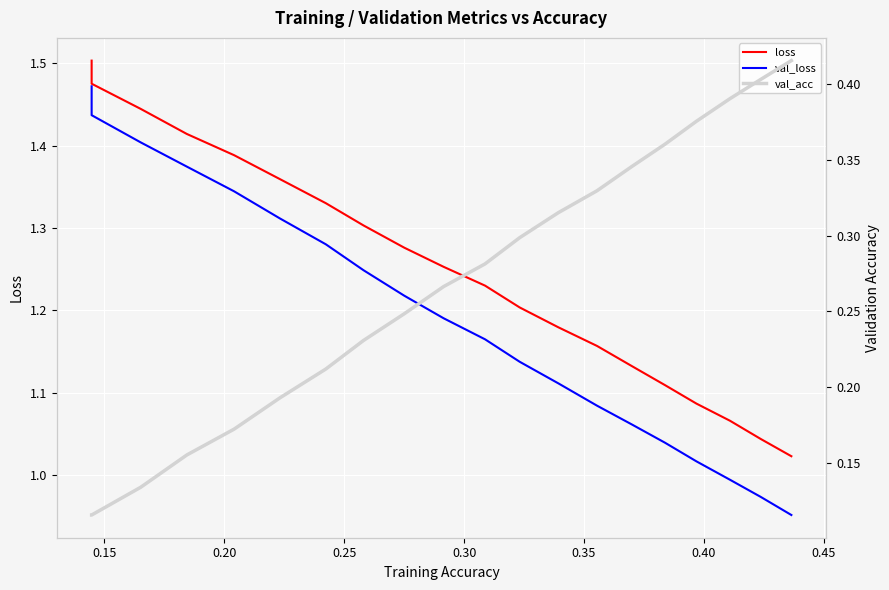

True or false: val_loss and loss cross at least once.

False